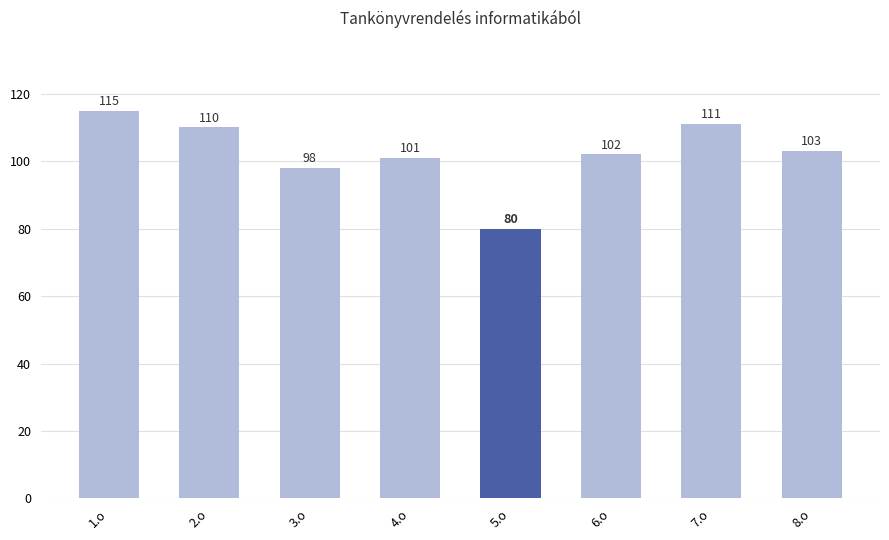

Which category has the lowest value across all series?

5.o